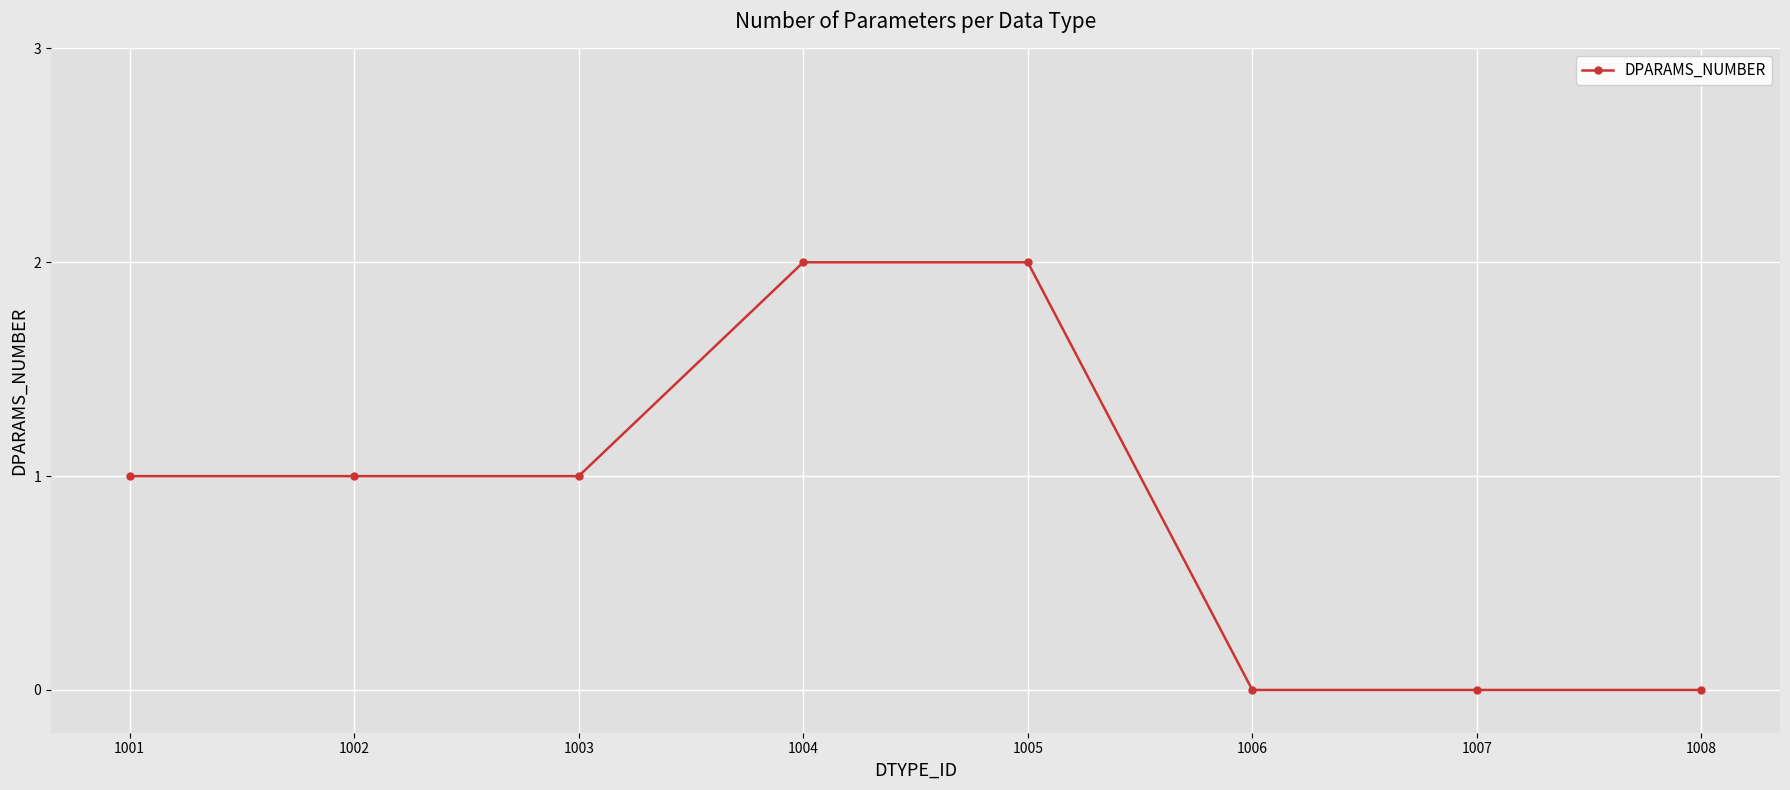

Which has a higher value, 1007 or 1005?

1005